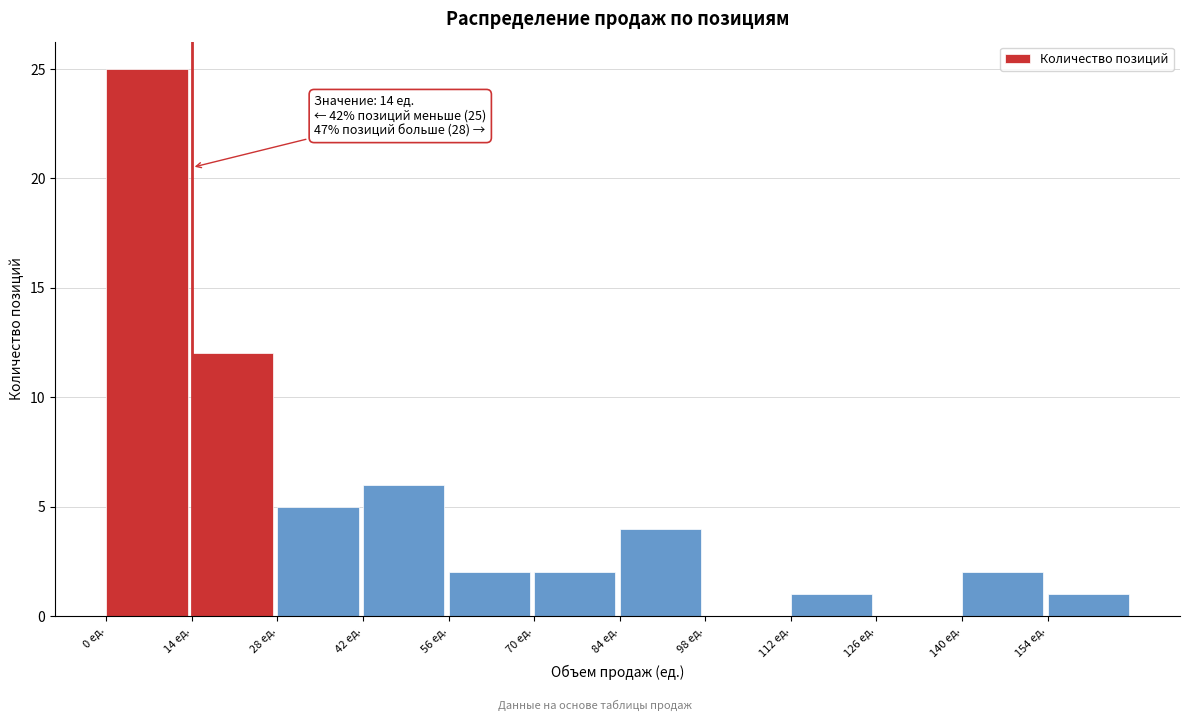

Which range on the x-axis has the tallest bar?

0 to 14